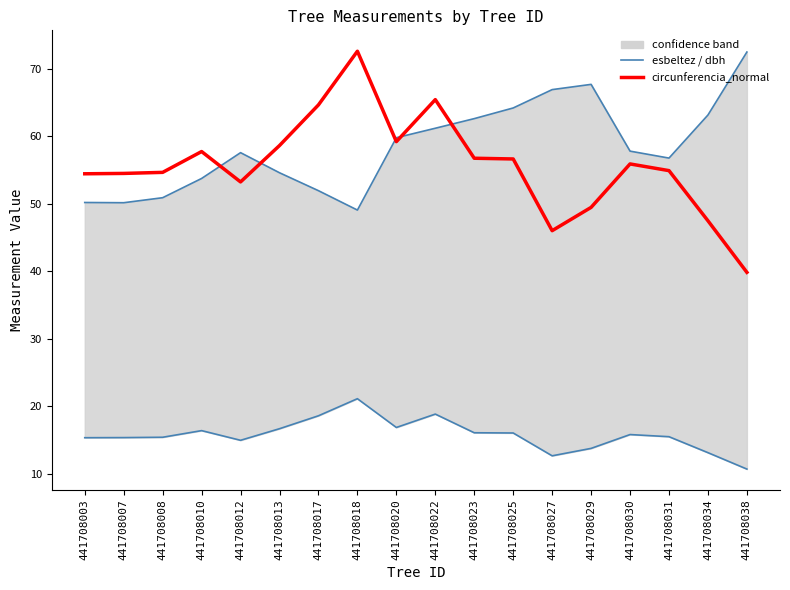

Rank the categories by esbeltez (upper) value from highest to lowest.

441708038, 441708029, 441708027, 441708025, 441708034, 441708023, 441708022, 441708020, 441708030, 441708012, 441708031, 441708013, 441708010, 441708017, 441708008, 441708003, 441708007, 441708018